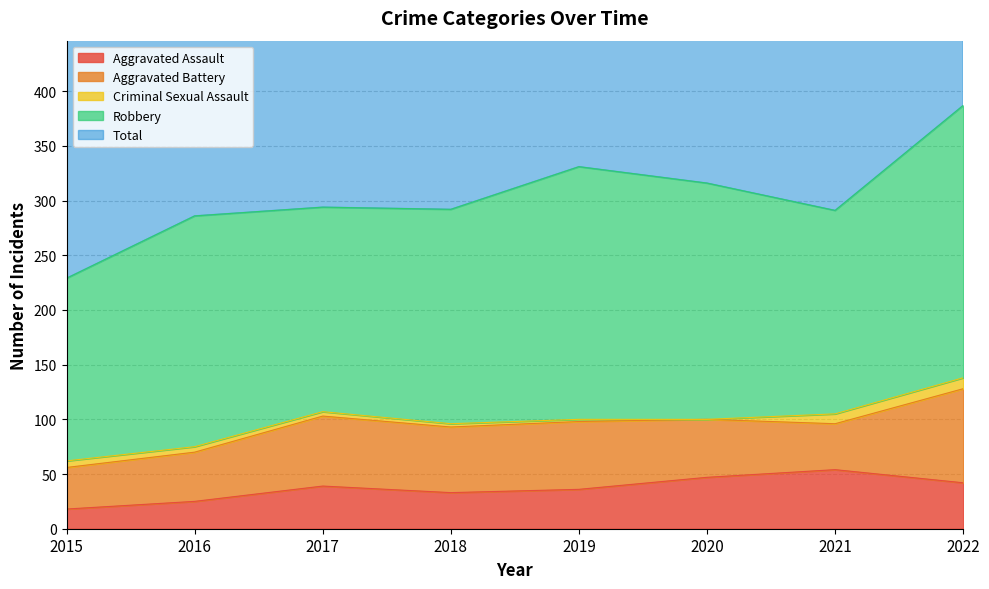

True or false: Criminal Sexual Assault and Total cross at least once.

False